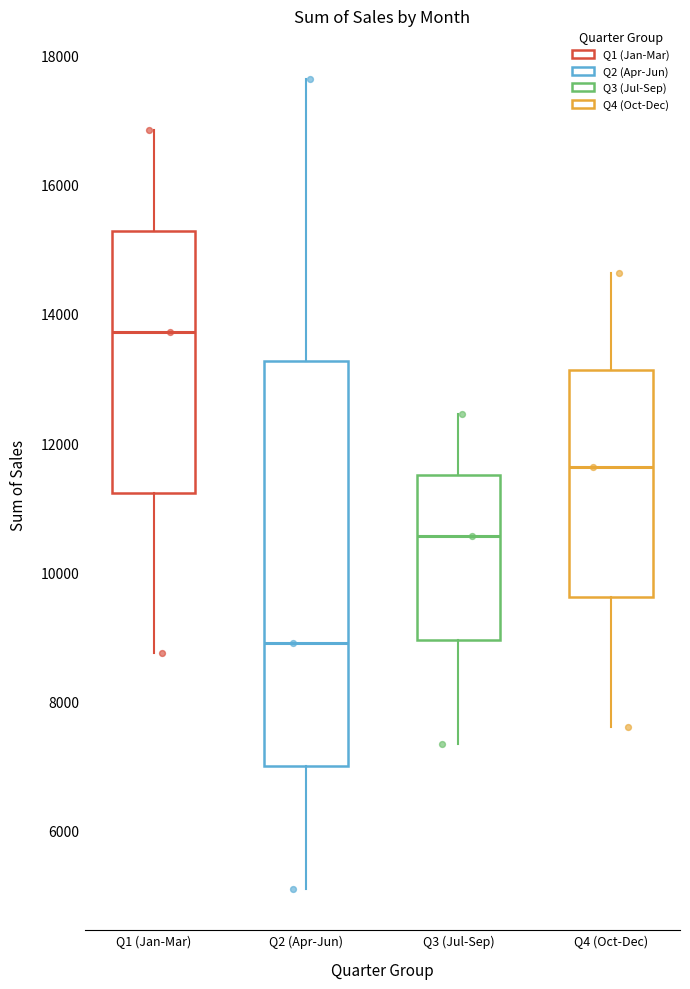

Which box's median line is the lowest?

Q2 (Apr-Jun)